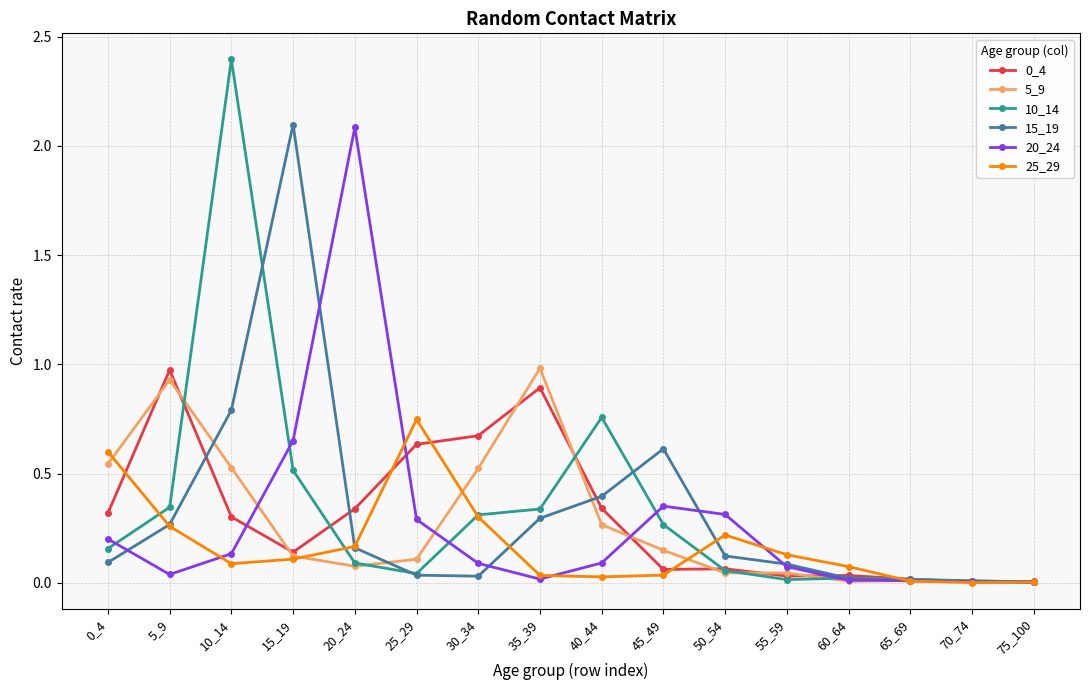

The 10_14 series shows 0.1 at 20_24. True or false?

True